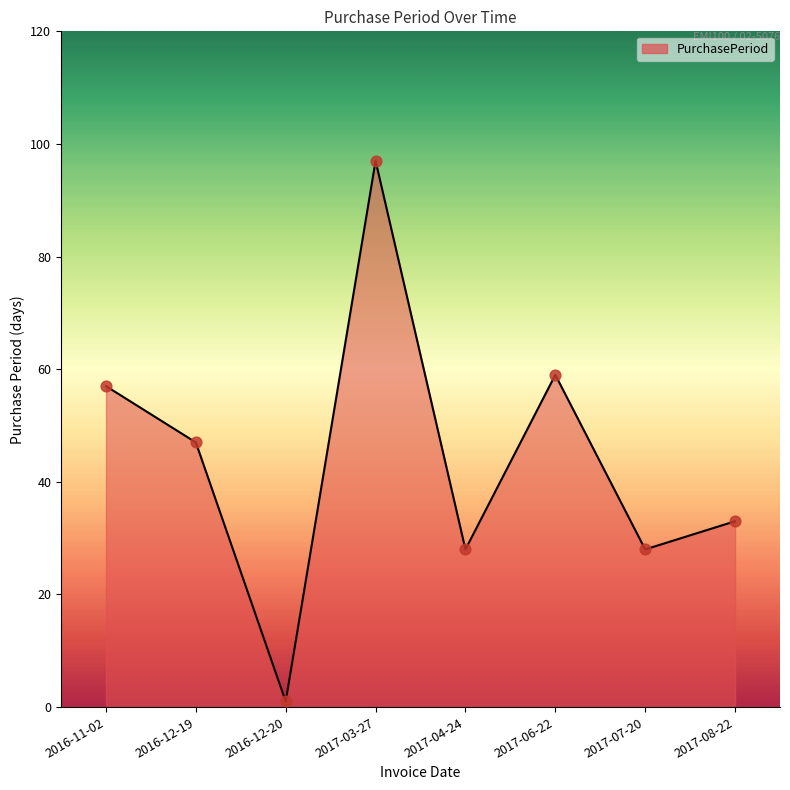

Approximately how many times larger is the value at 2016-12-19 compared to 2016-11-02?

0.8